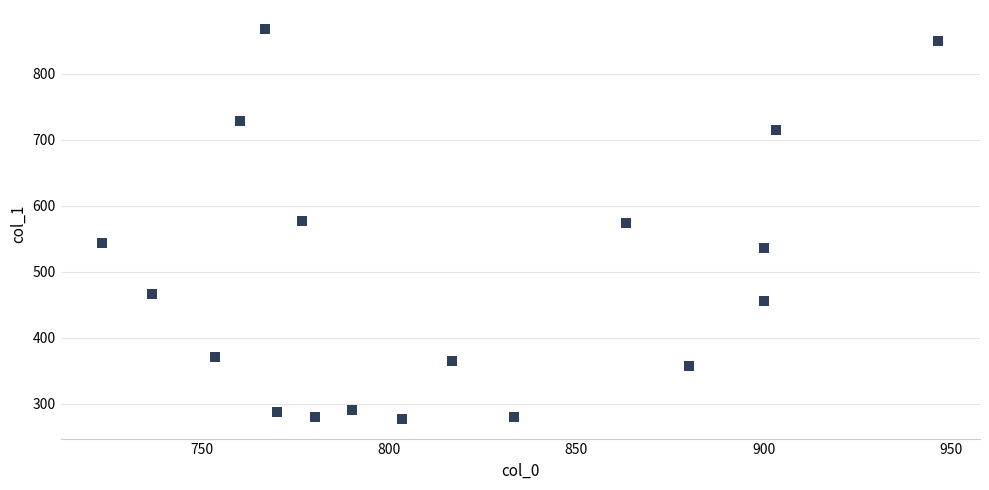

What is the range of X values (max minus min)?

223.3